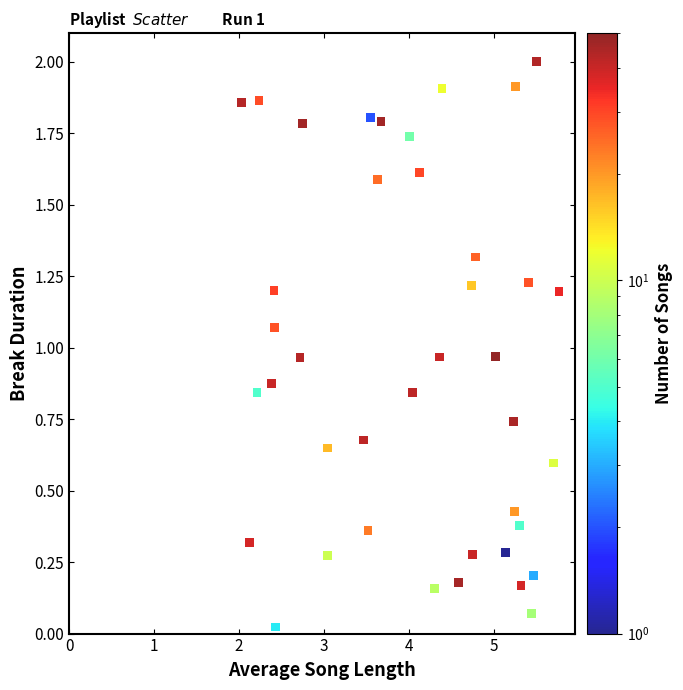

What is the range of Y values (max minus min)?

2.0